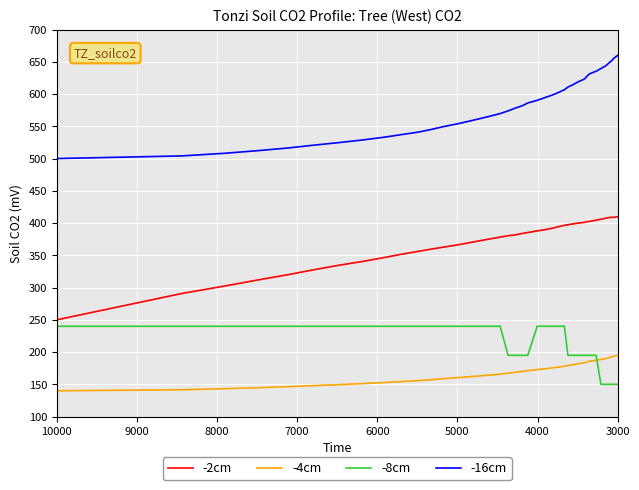

What is the value of the -16cm point at the 37th from the left?

647.7